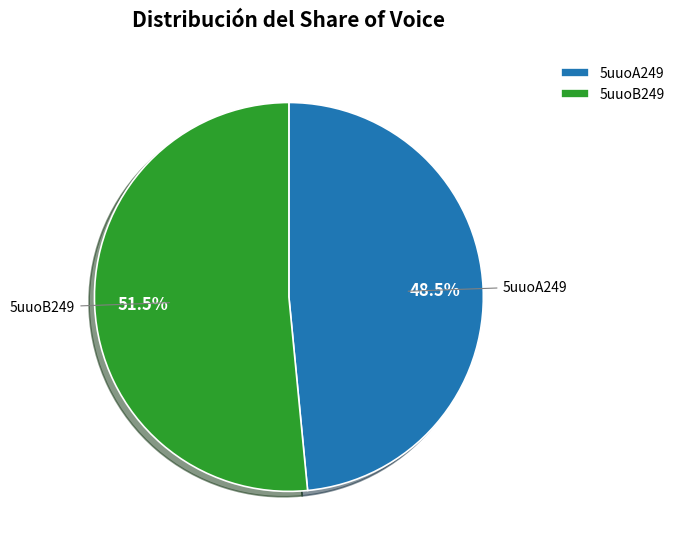

Which slice represents more than half of the pie?

5uuoB249